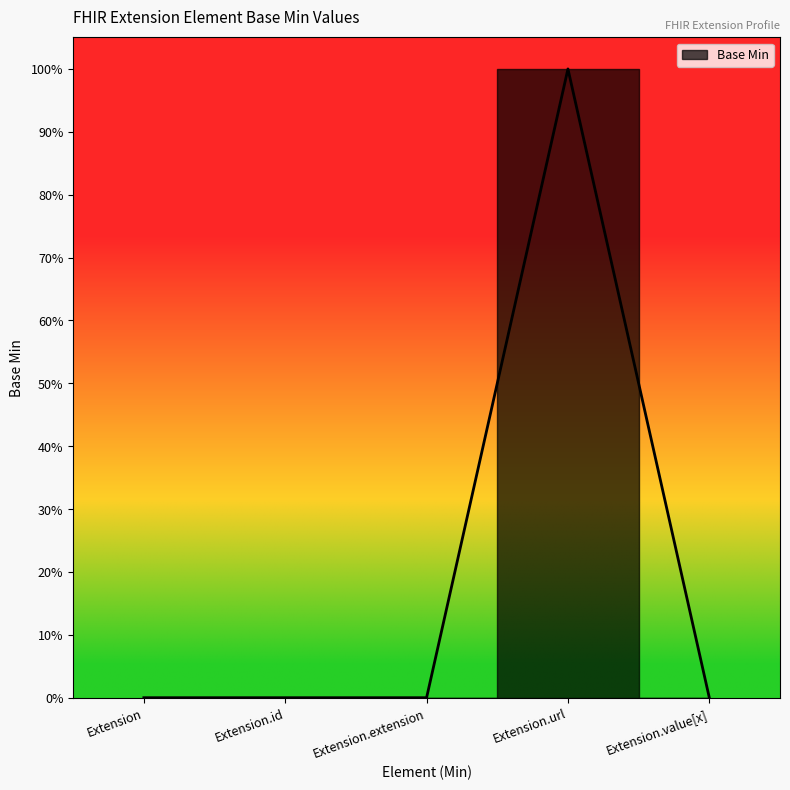

The chart shows a value of 0 at Extension. True or false?

False